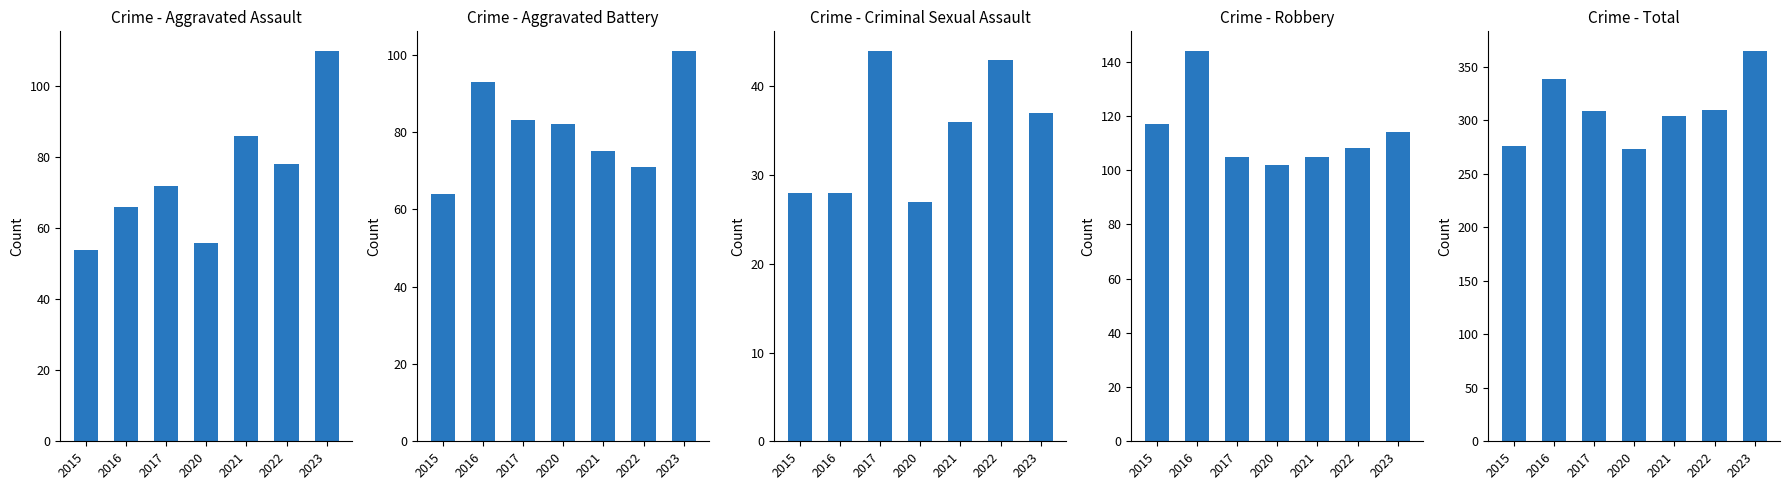

Reading right to left, extract all data points from this chart.

Aggravated Assault: 110	78	86	56	72	66	54
Aggravated Battery: 101	71	75	82	83	93	64
Criminal Sexual Assault: 37	43	36	27	44	28	28
Robbery: 114	108	105	102	105	144	117
Total: 365	310	304	273	309	339	276